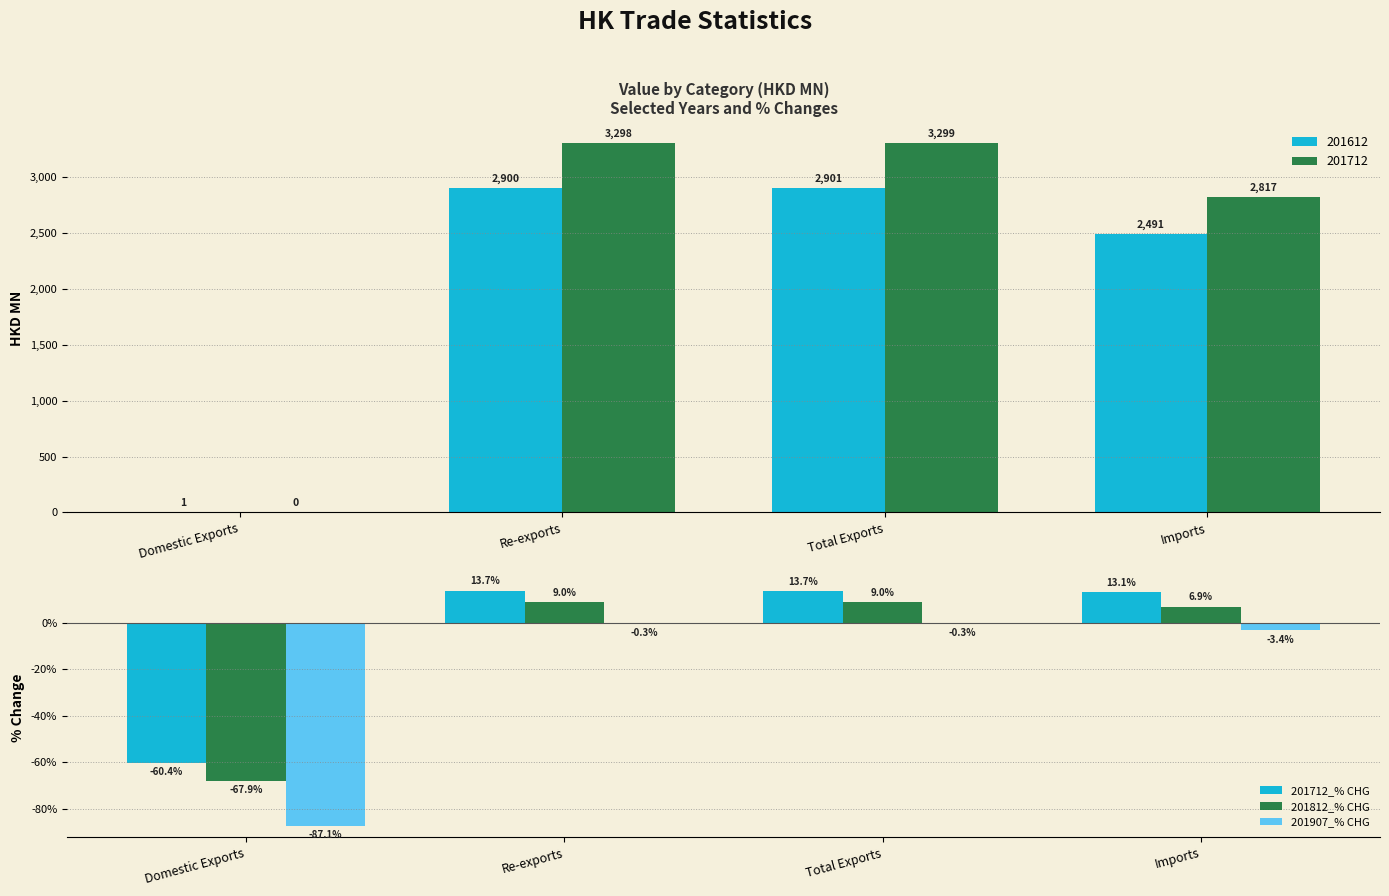

What is the approximate value of 201907_% CHG at Imports?

-3.4